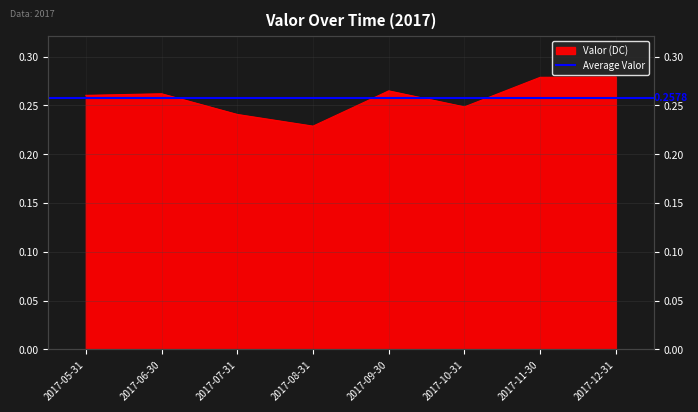

List the labels in order of value, largest first.

2017-12-31, 2017-11-30, 2017-09-30, 2017-06-30, 2017-05-31, 2017-10-31, 2017-07-31, 2017-08-31